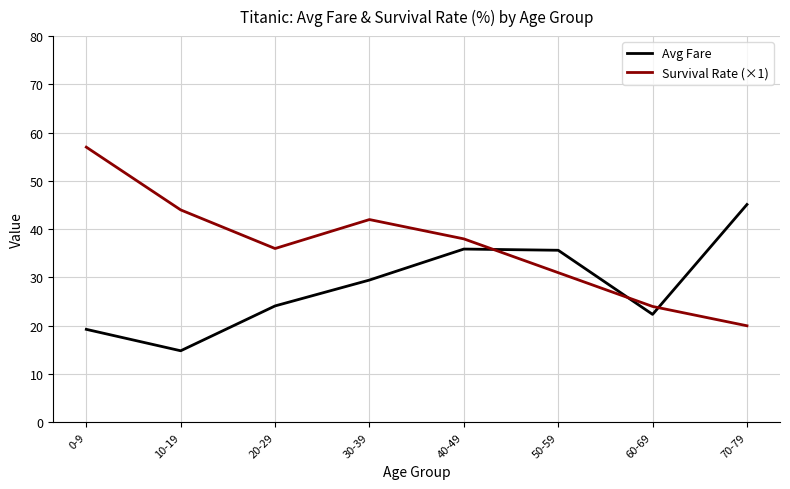

Which series changed the most between 40-49 and 50-59?

Survival Rate (×1)